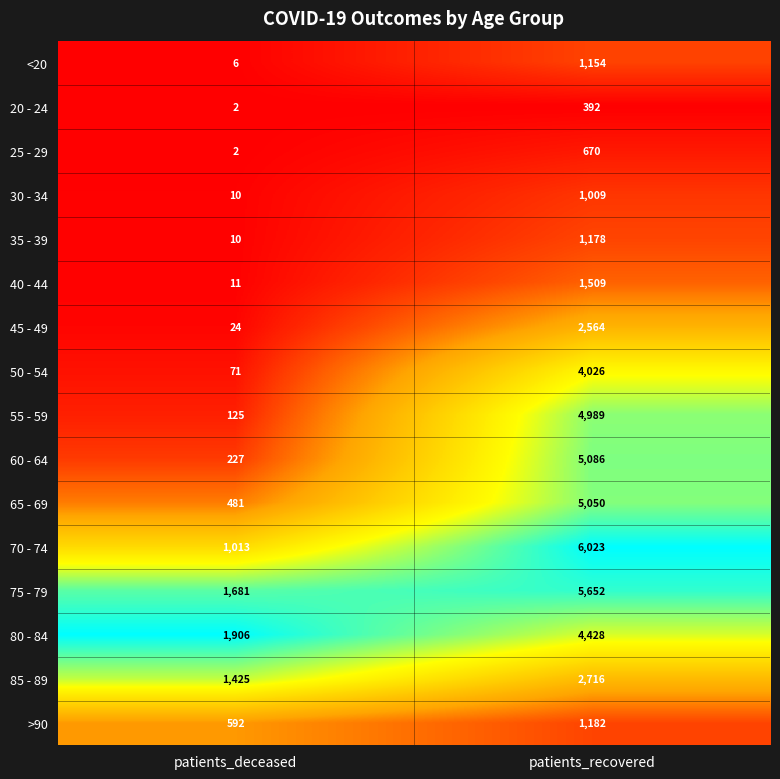

Which series has the largest range (max minus min)?

70 - 74